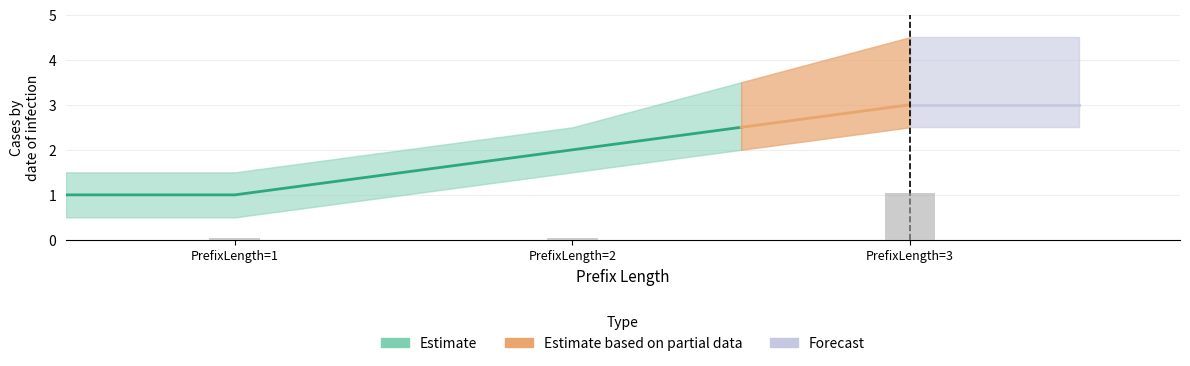

What is the lowest value of the PrefixLength series?

1